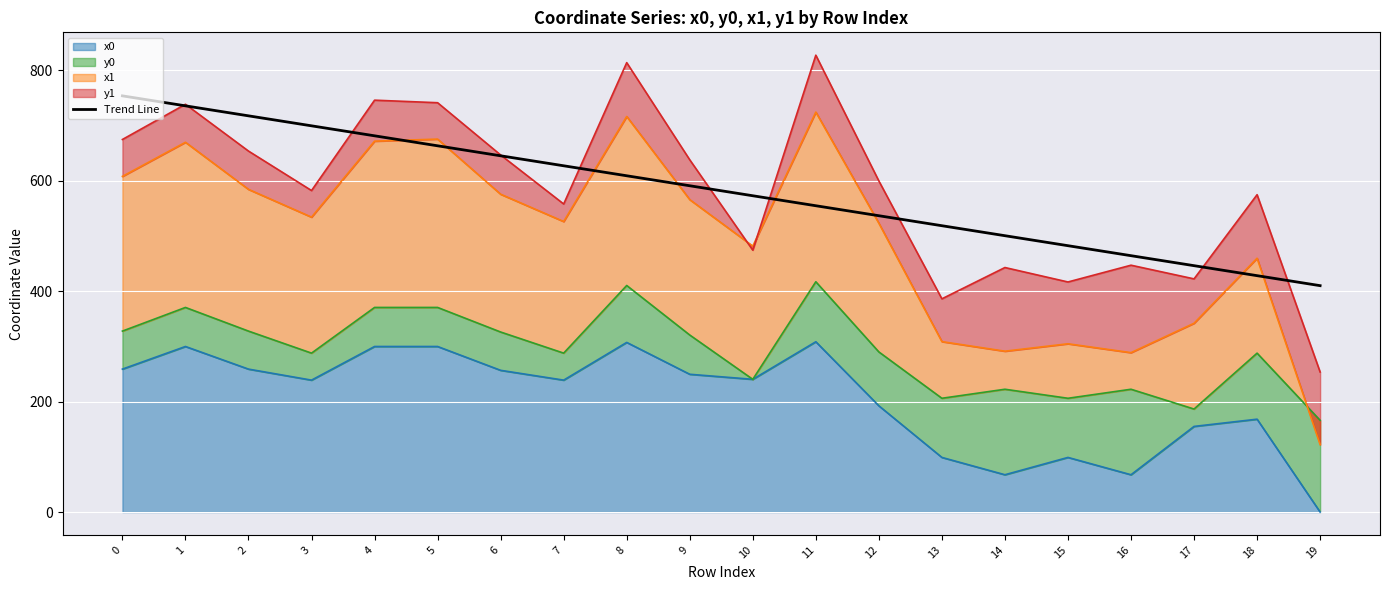

Which category has the lowest value across all series?

19